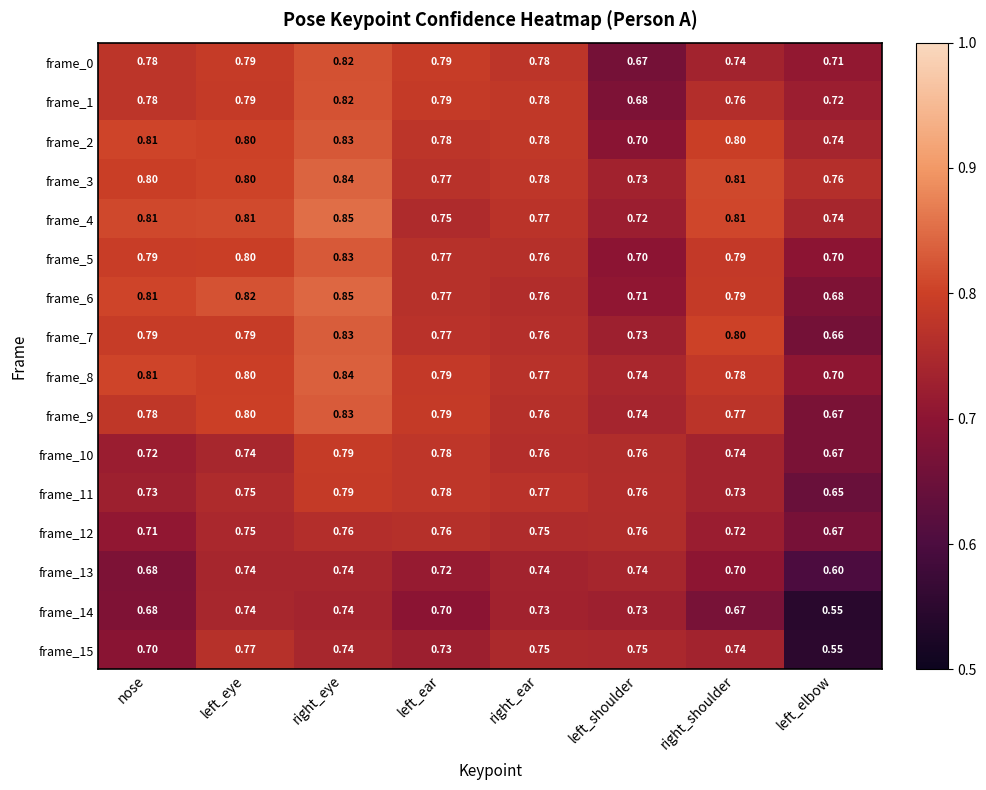

At which category is the sum across all series the highest?

right_eye